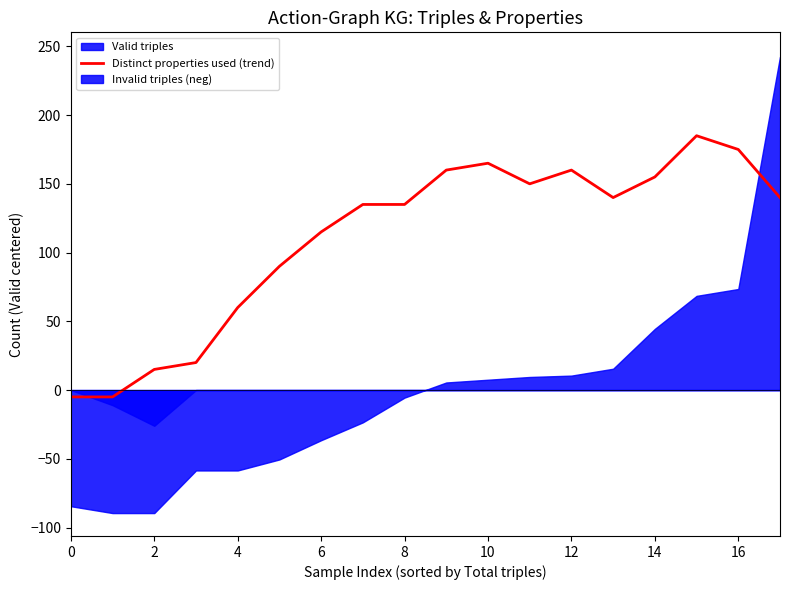

How many values are below 140?

9